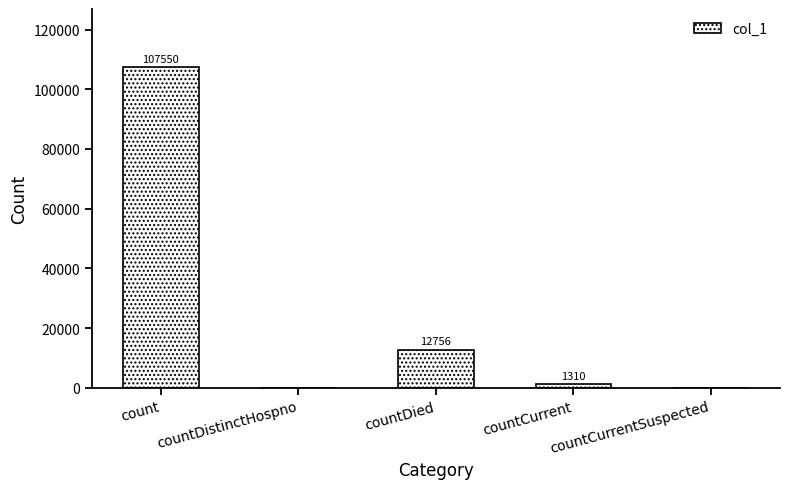

How many data points does each series have?

5